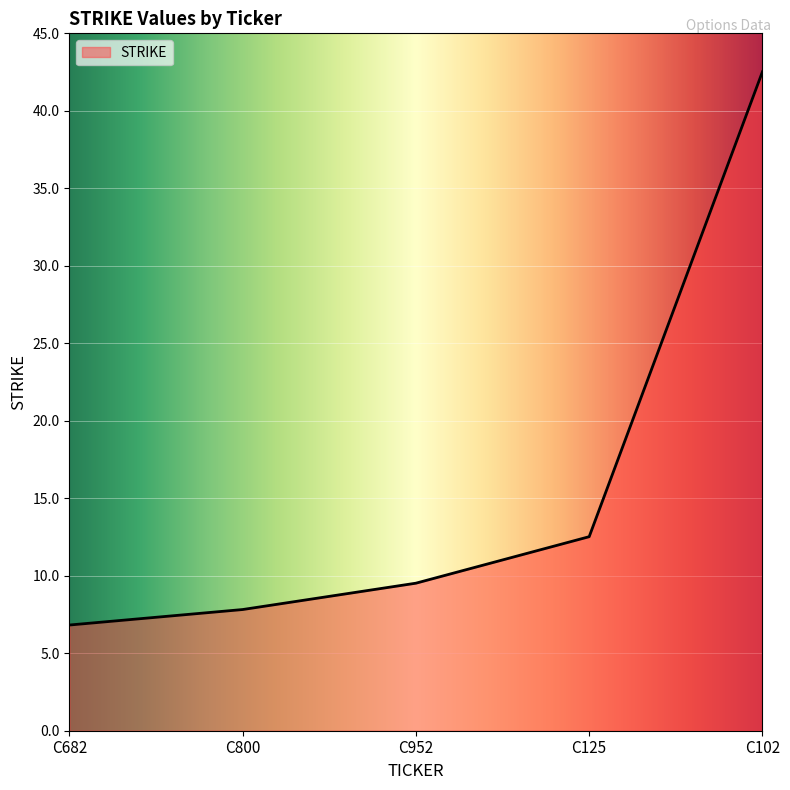

Count the number of data series in this chart.

1